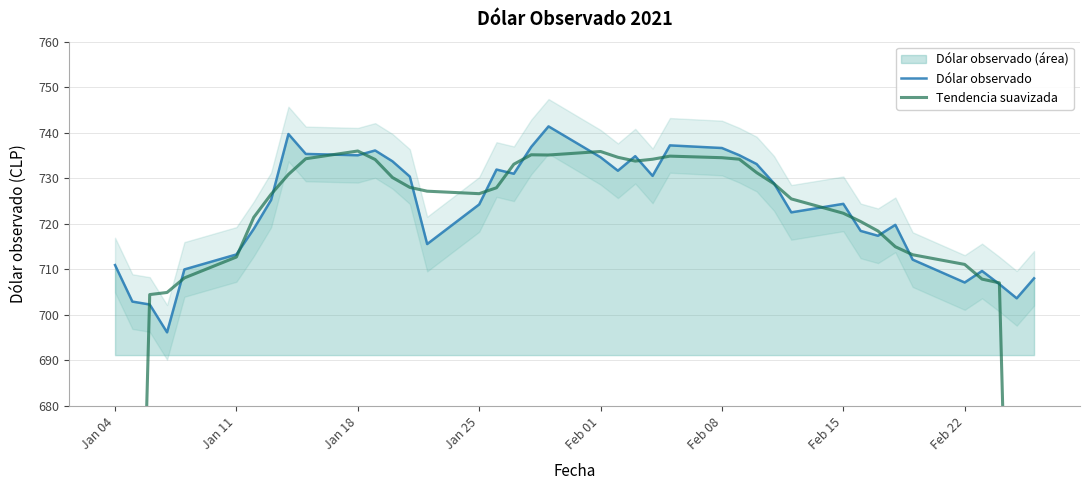

Reading left to right, transcribe all the data shown in this chart.

Dólar observado: 711.0	702.9	702.3	696.2	710.0	713.3	718.9	725.2	739.7	735.4	735.1	736.1	733.7	730.4	715.6	724.3	731.9	731.0	736.9	741.4	734.6	731.7	734.9	730.5	737.2	736.6	735.1	733.1	728.9	722.5	724.4	718.5	717.4	719.8	712.1	707.1	709.6	706.8	703.6	708.0
Tendencia suavizada: 423.2	562.5	704.5	704.9	708.1	712.7	721.4	726.5	730.9	734.3	736.0	734.1	730.2	728.0	727.2	726.6	727.9	733.1	735.2	735.1	735.9	734.6	733.8	734.2	734.9	734.5	734.2	731.3	728.8	725.5	722.3	720.5	718.4	715.0	713.2	711.1	707.9	707.0	565.6	423.7